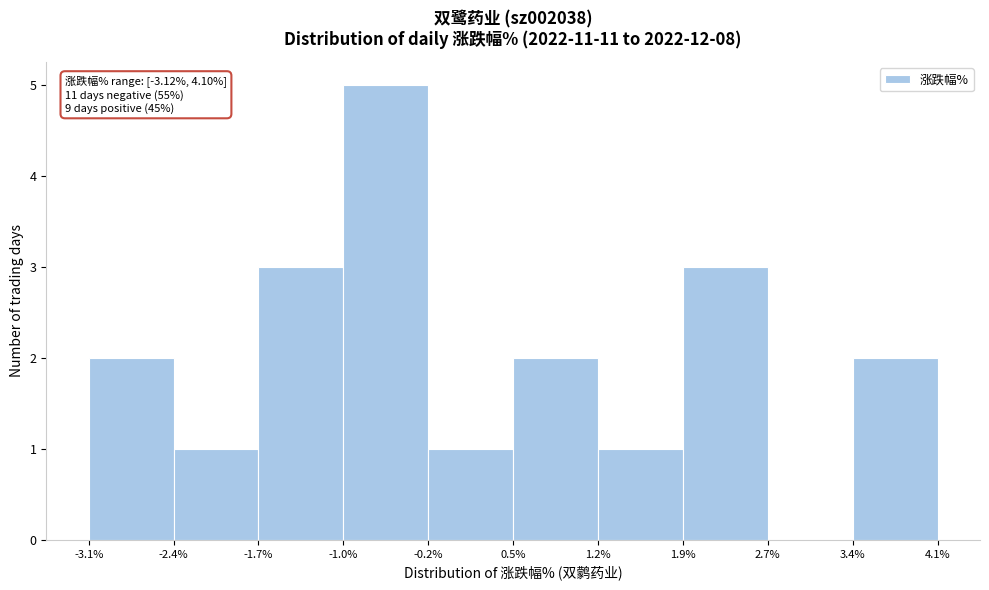

Over which range of the x-axis is the bar tallest?

-1.0% to -0.2%